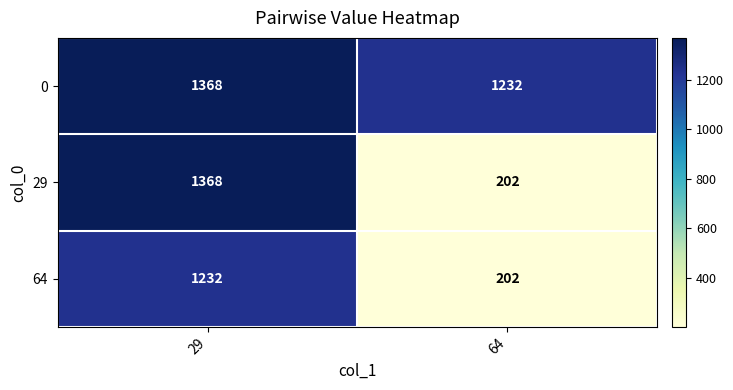

At which category does the chart reach its peak across all series?

29